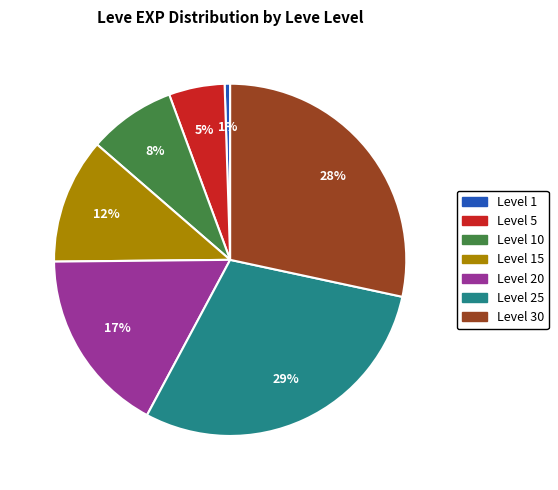

Which has a higher value, Level 30 or Level 25?

Level 25